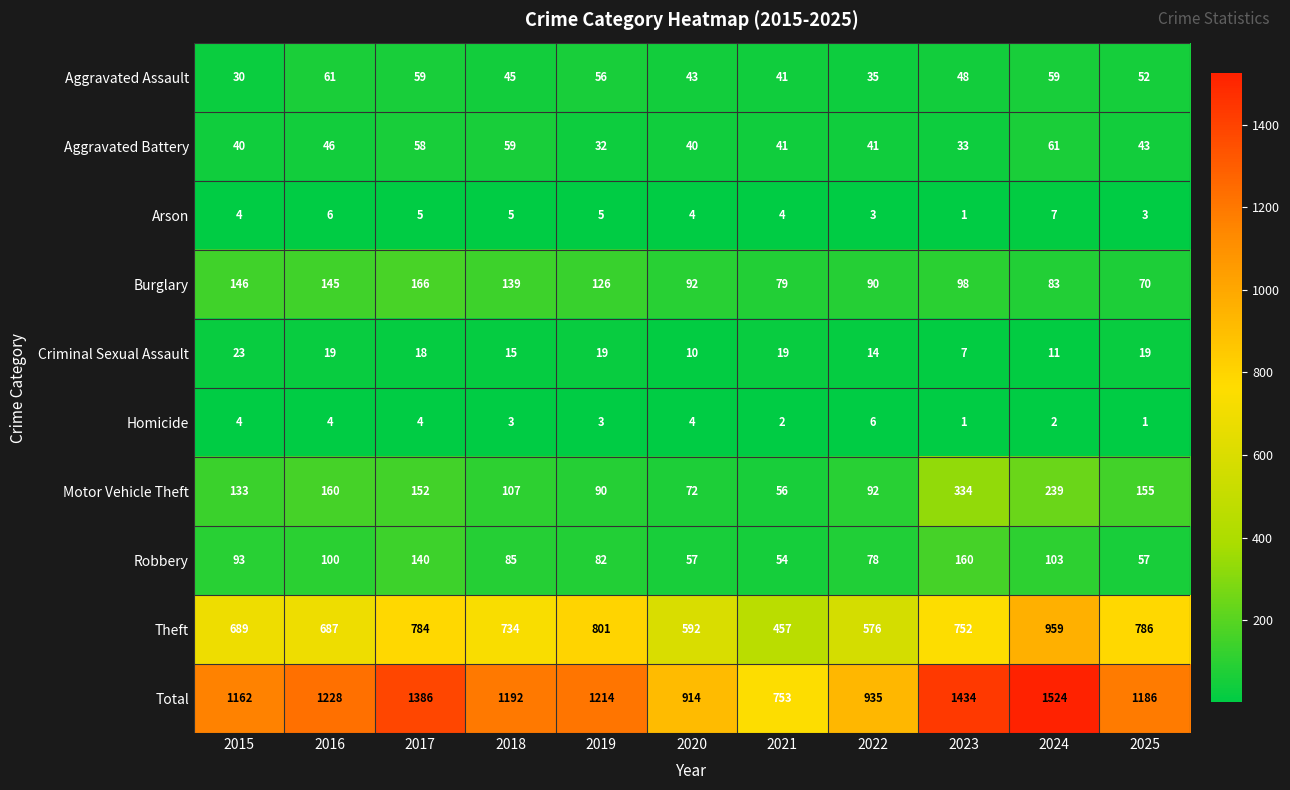

Is the value of Criminal Sexual Assault at 2015 greater than the value of Theft at 2024?

No